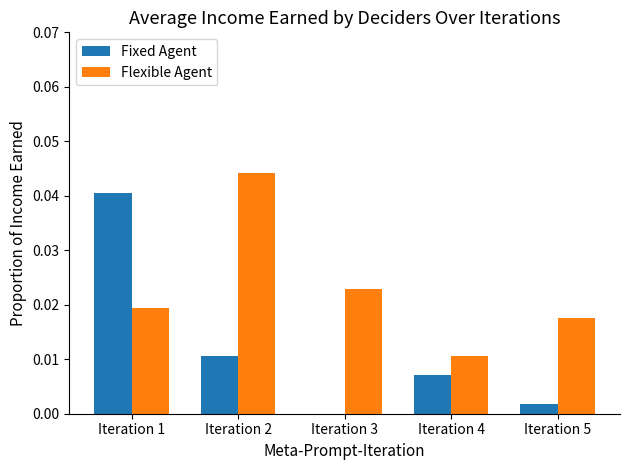

At which category is the sum across all series the highest?

Iteration 1